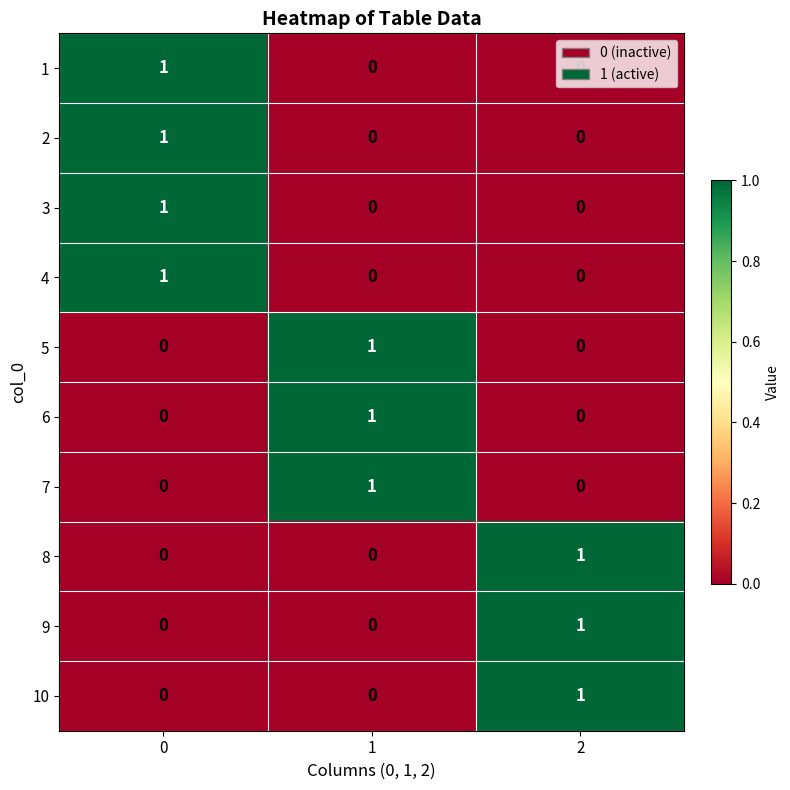

How many 10 values are between 0 and 1?

3